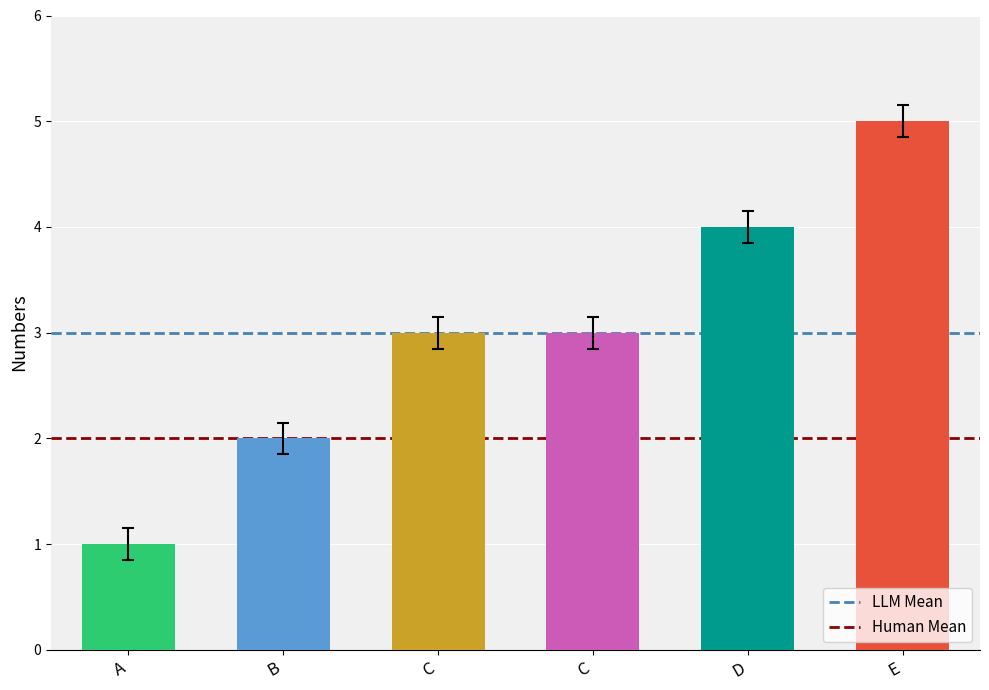

What is the difference between the maximum and minimum values?

4